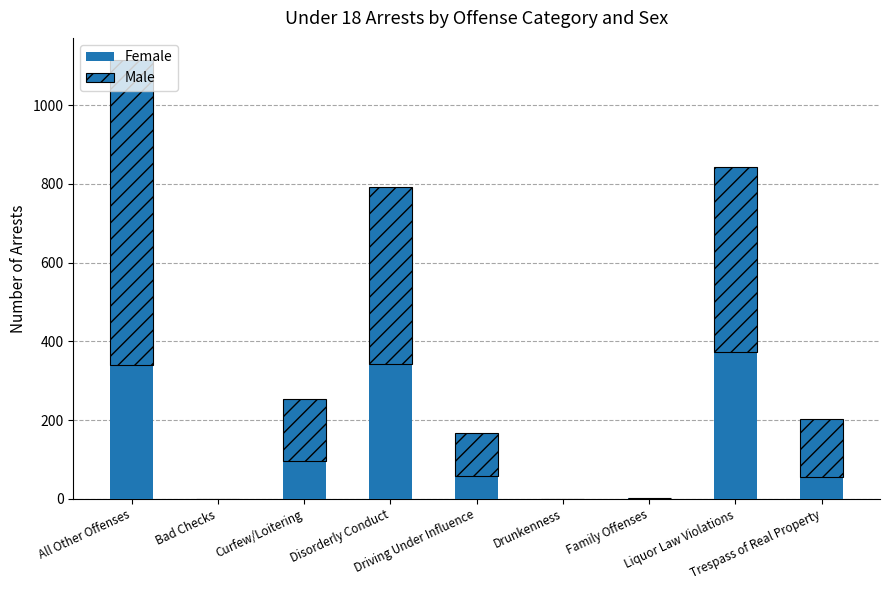

Which series has the largest range (max minus min)?

Male